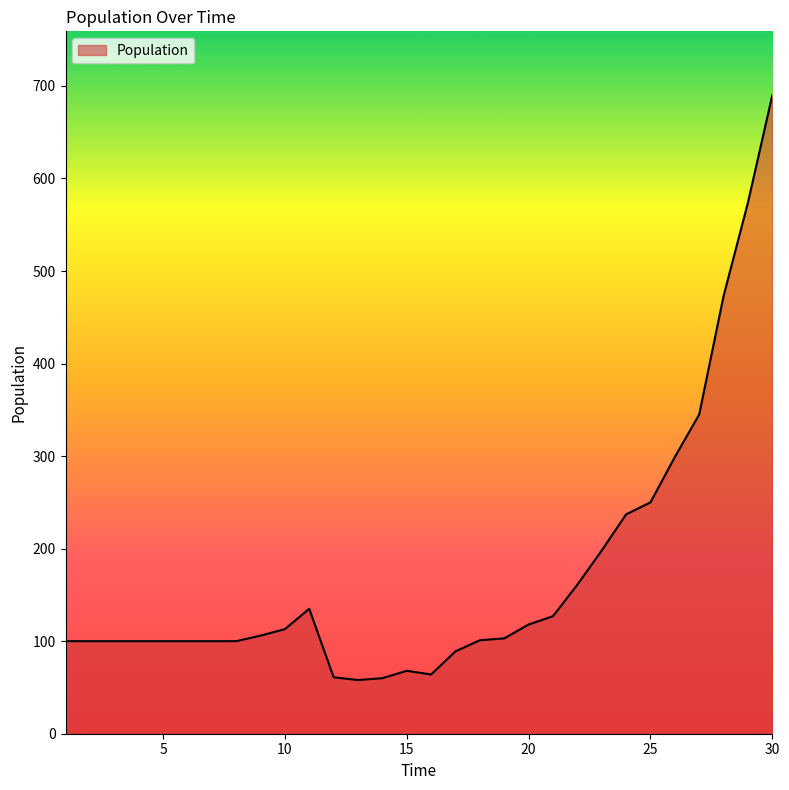

What is the difference between the maximum and minimum values?

632